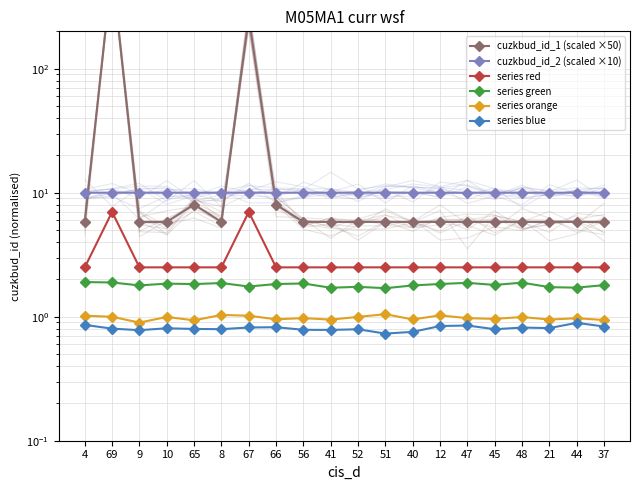

Reading left to right, extract all data points from this chart.

cuzkbud_id_1 (scaled ×50): 5.8	632.4	5.8	5.8	8.0	5.8	258.6	8.0	5.8	5.8	5.8	5.8	5.8	5.8	5.8	5.8	5.8	5.8	5.8	5.8
cuzkbud_id_2 (scaled ×10): 10.0	10.0	10.0	10.0	10.0	10.0	10.0	10.0	10.0	10.0	10.0	10.0	10.0	10.0	10.0	10.0	10.0	10.0	10.0	10.0
series red: 2.5	7.0	2.5	2.5	2.5	2.5	7.0	2.5	2.5	2.5	2.5	2.5	2.5	2.5	2.5	2.5	2.5	2.5	2.5	2.5
series green: 1.9	1.9	1.8	1.8	1.8	1.9	1.8	1.8	1.9	1.7	1.7	1.7	1.8	1.8	1.9	1.8	1.9	1.7	1.7	1.8
series orange: 1.0	1.0	0.9	1.0	0.9	1.0	1.0	1.0	1.0	0.9	1.0	1.0	1.0	1.0	1.0	1.0	1.0	0.9	1.0	0.9
series blue: 0.9	0.8	0.8	0.8	0.8	0.8	0.8	0.8	0.8	0.8	0.8	0.7	0.8	0.8	0.8	0.8	0.8	0.8	0.9	0.8